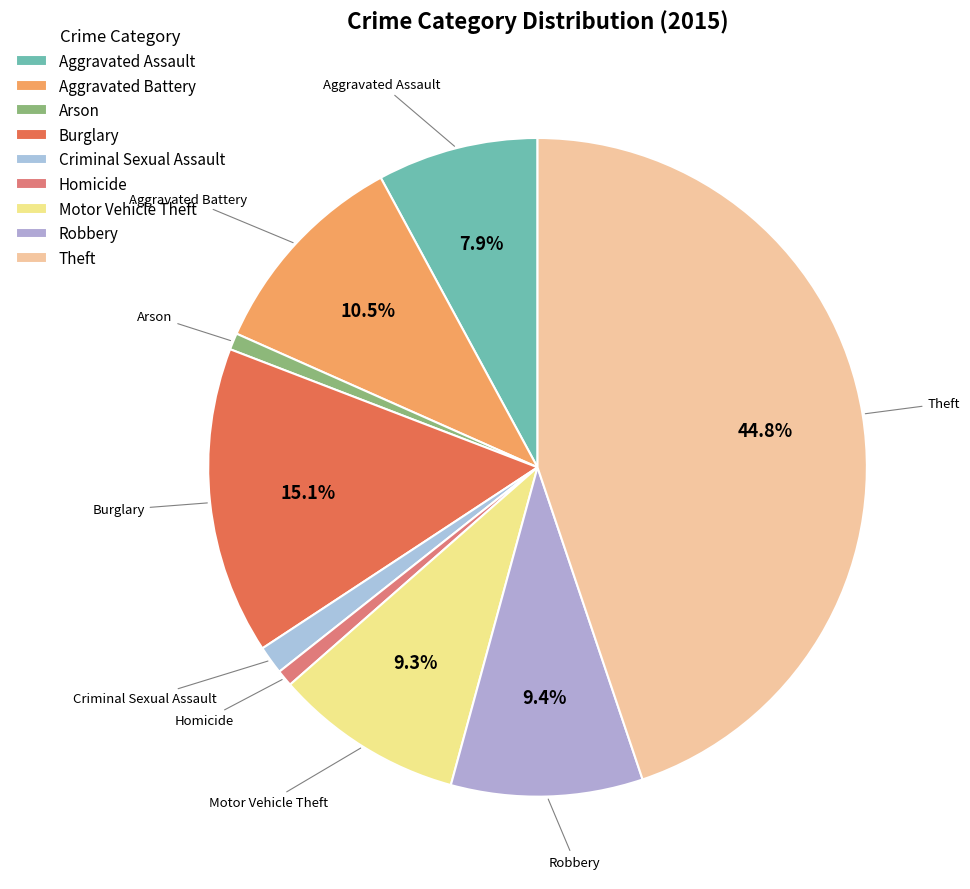

Does Aggravated Assault account for over 50% of the chart?

No